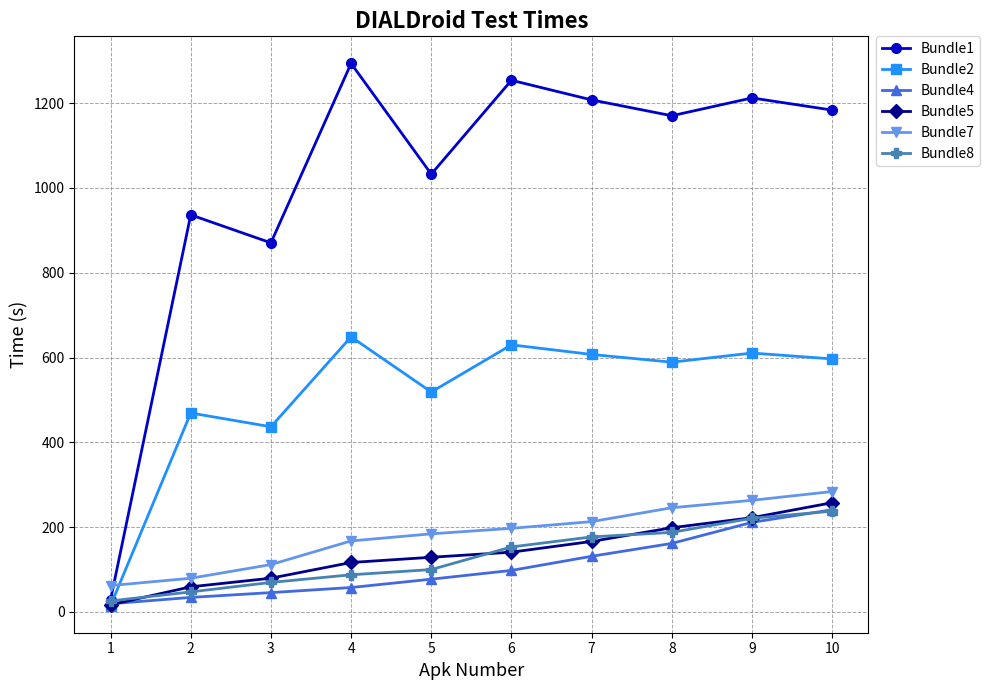

How many values in the Bundle4 series are below 98?

5